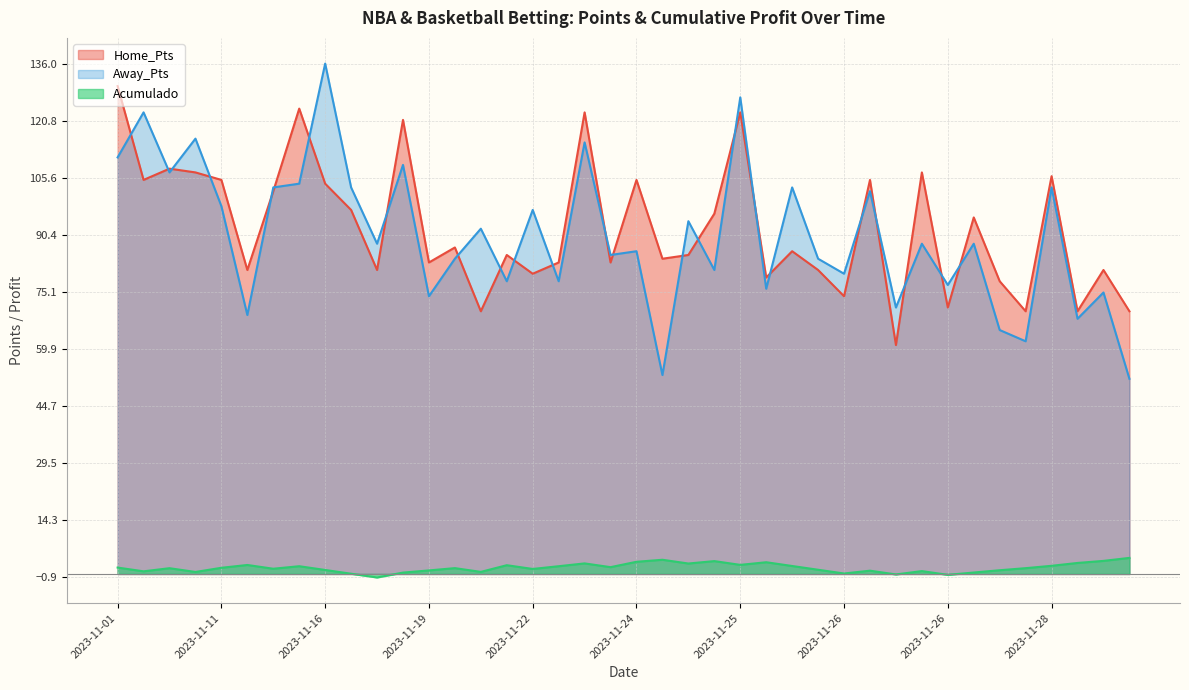

How many data points does each series have?

40